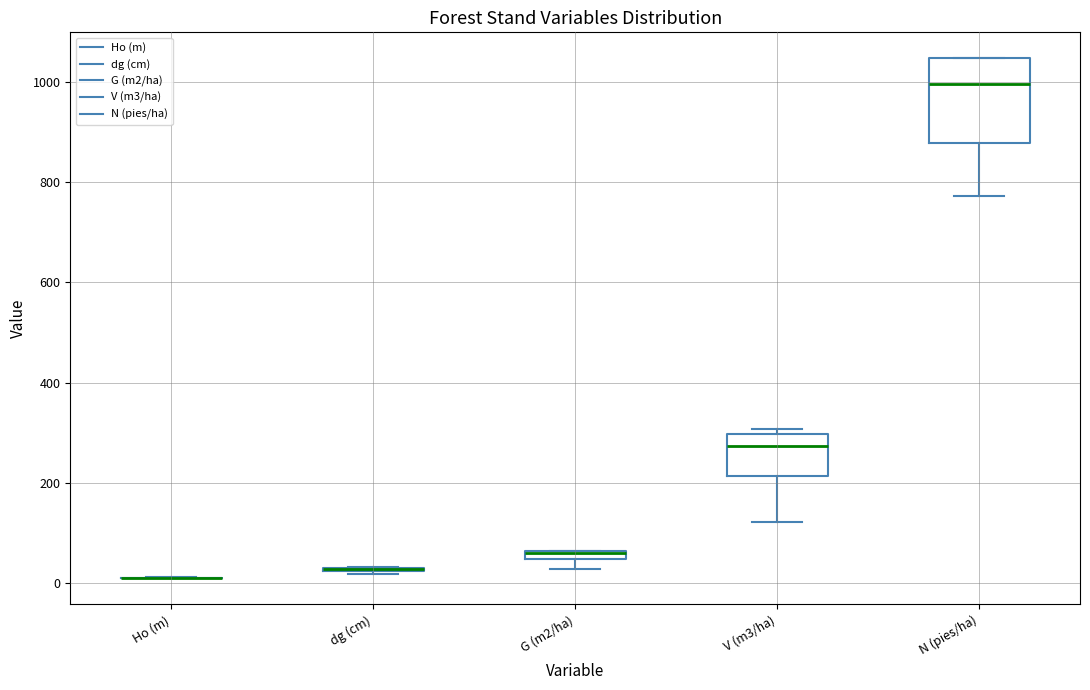

Comparing the boxes themselves (not the whiskers), which one is the tallest?

N (pies/ha)